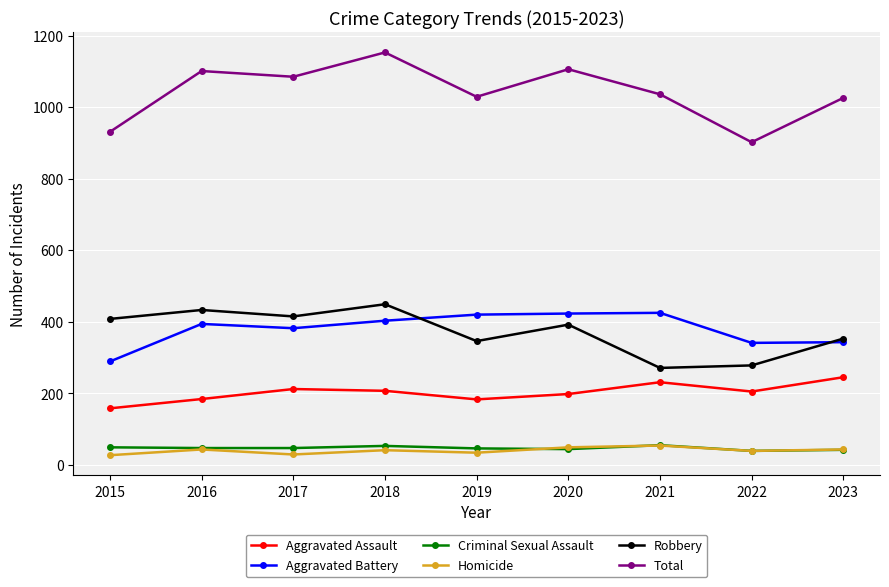

Which series has the widest spread of values?

Total